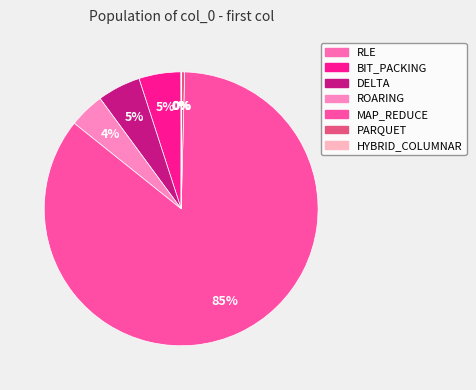

Do PARQUET and DELTA together represent more than half of the pie?

No